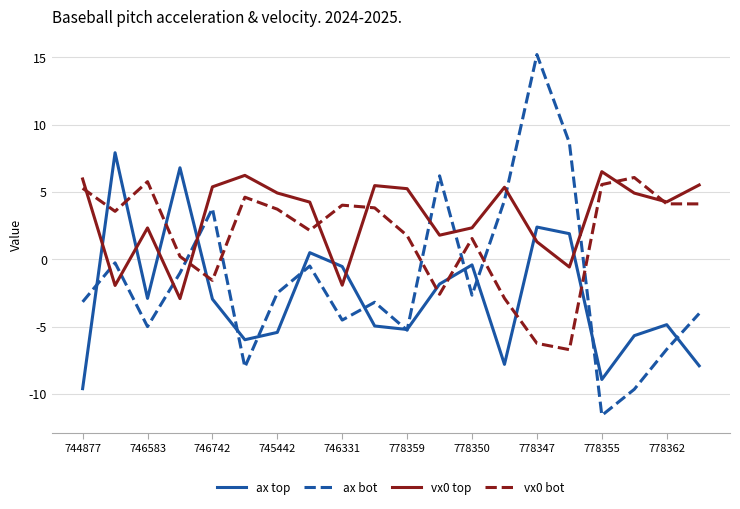

Which series ends up on top after the final intersection of ax bot and vx0 bot?

vx0 bot